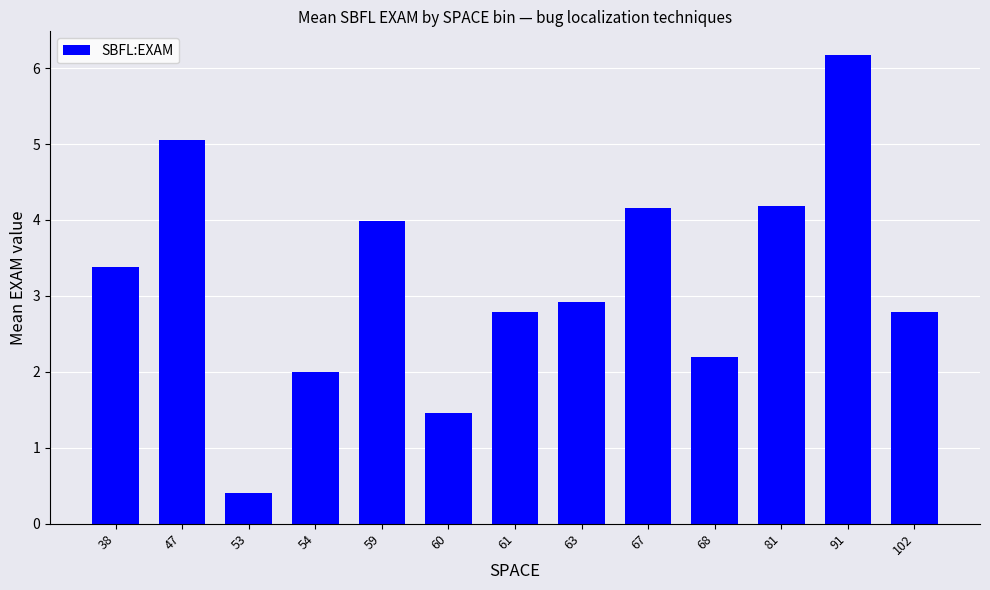

What is the sum of all values?

41.5